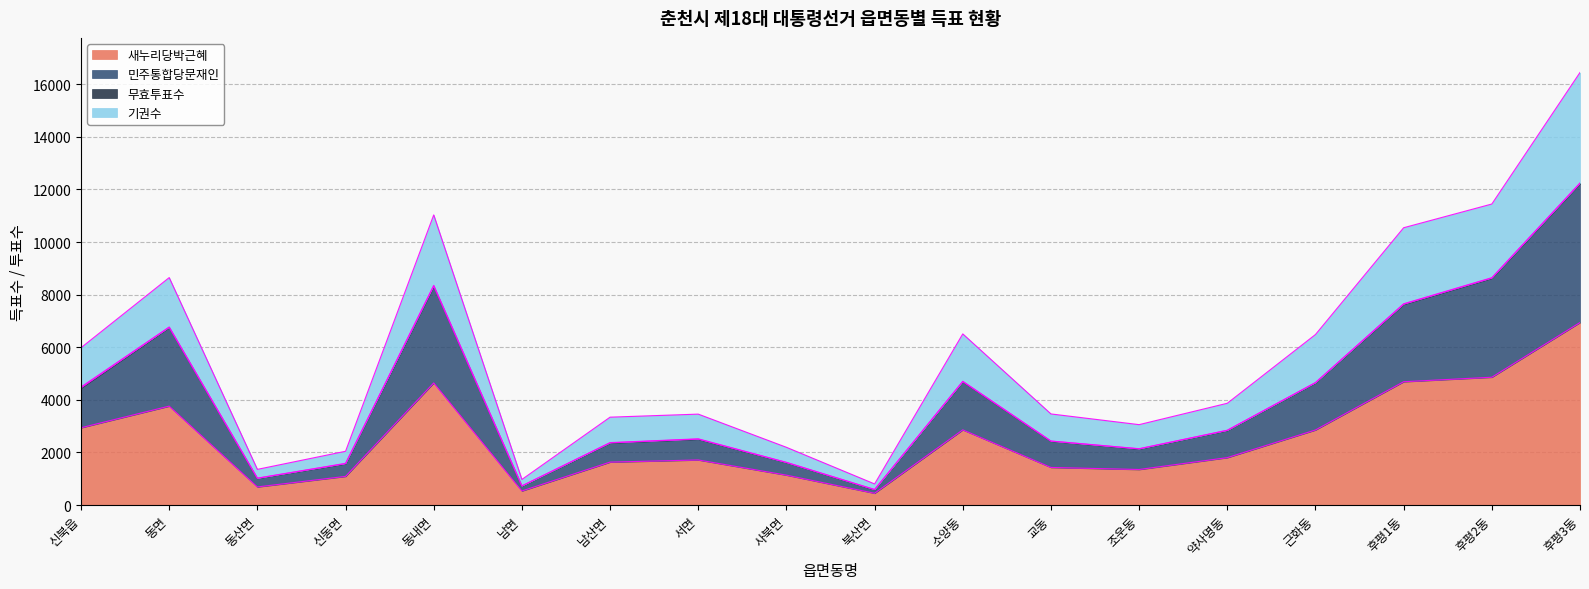

True or false: 새누리당박근혜 has a value of 687 at 동산면.

True